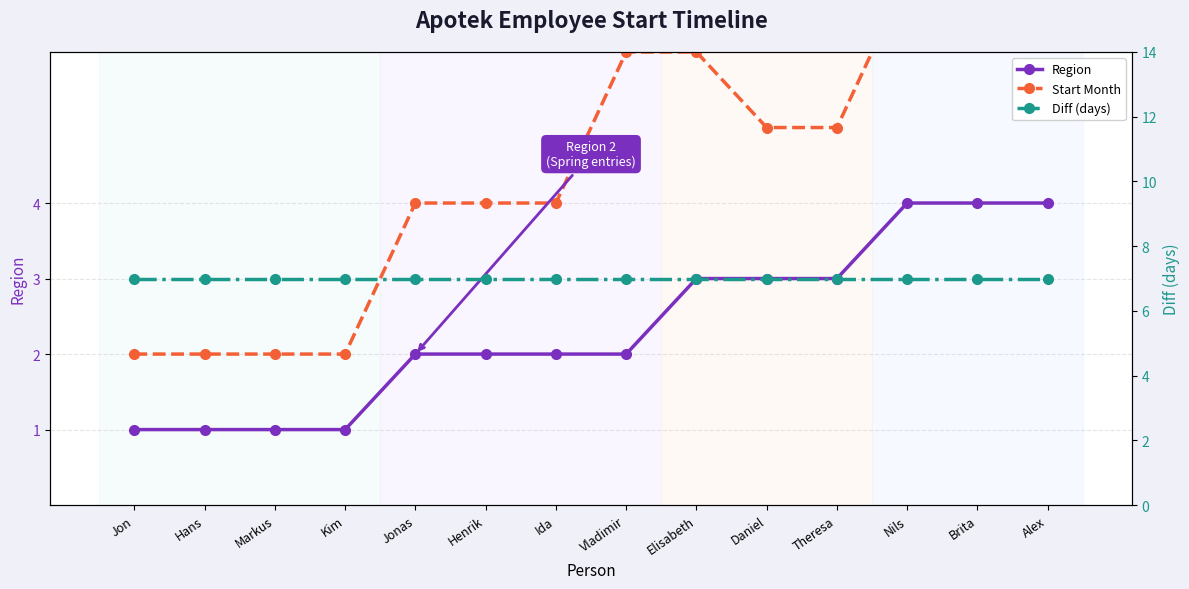

Does the chart have visible grid lines?

Yes